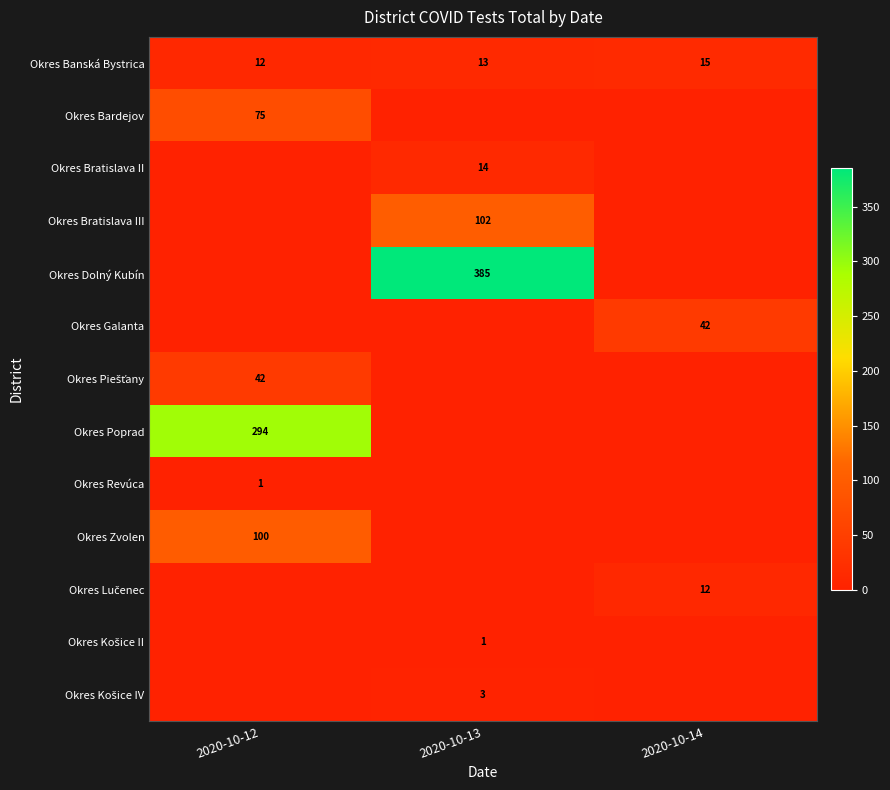

At how many categories does at least one series exceed 224?

2